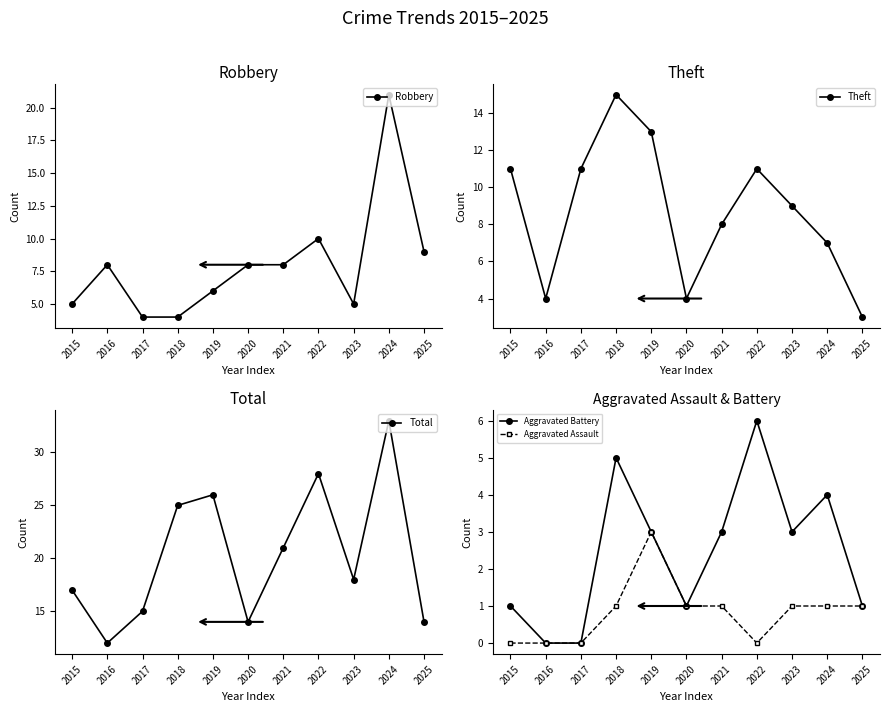

List the labels in order of Robbery value, largest first.

2024, 2022, 2025, 2016, 2020, 2021, 2019, 2015, 2023, 2017, 2018